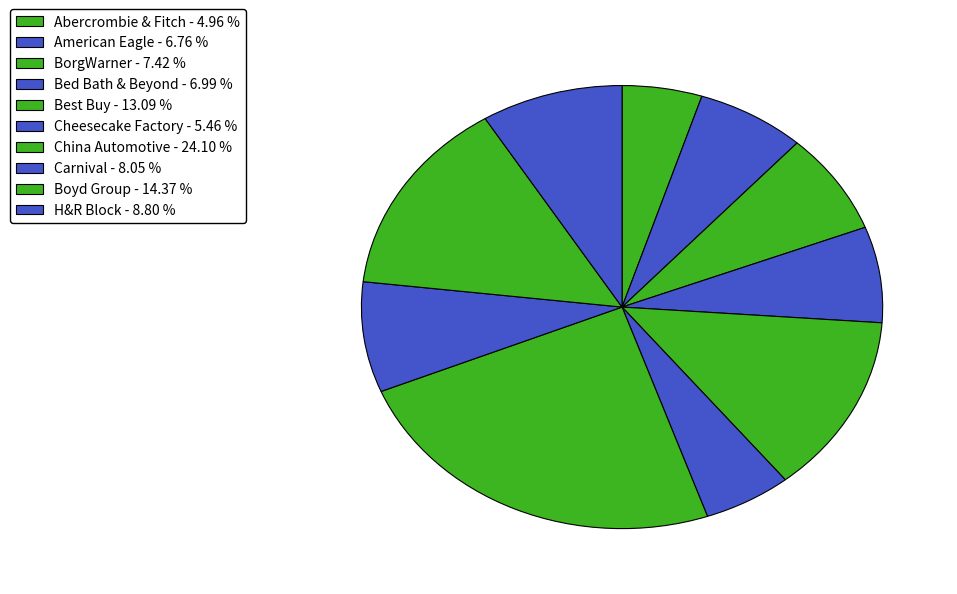

Count the number of slices in the pie.

10